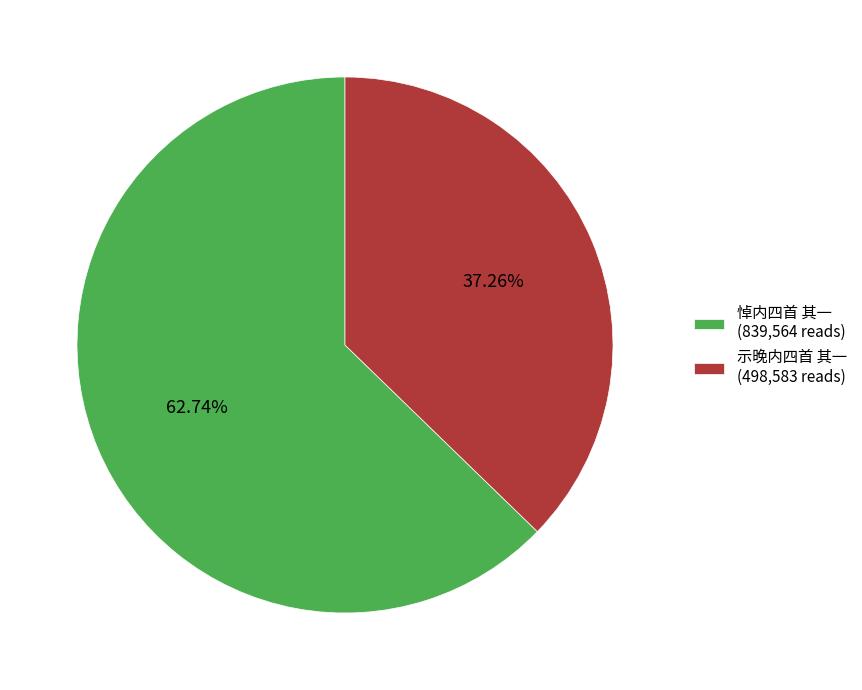

The 示晚内四首 其一 slice represents 37% of the pie. True or false?

True